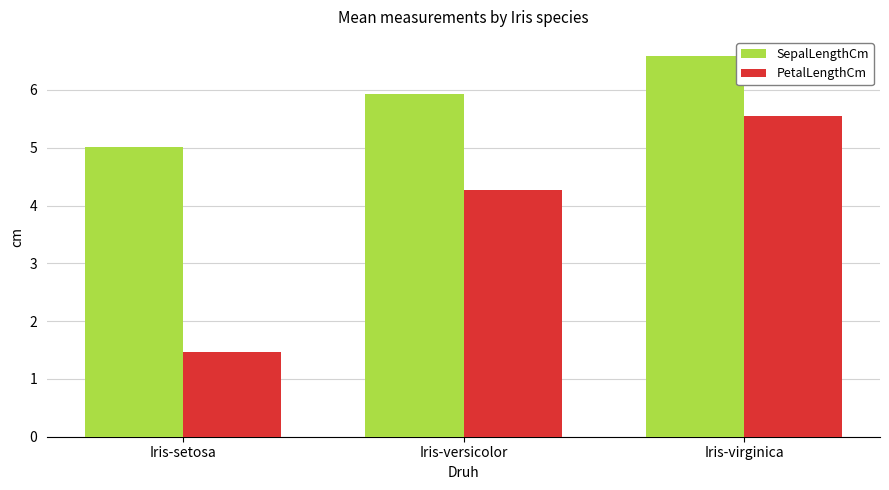

The PetalLengthCm series shows 5.6 at Iris-virginica. True or false?

True